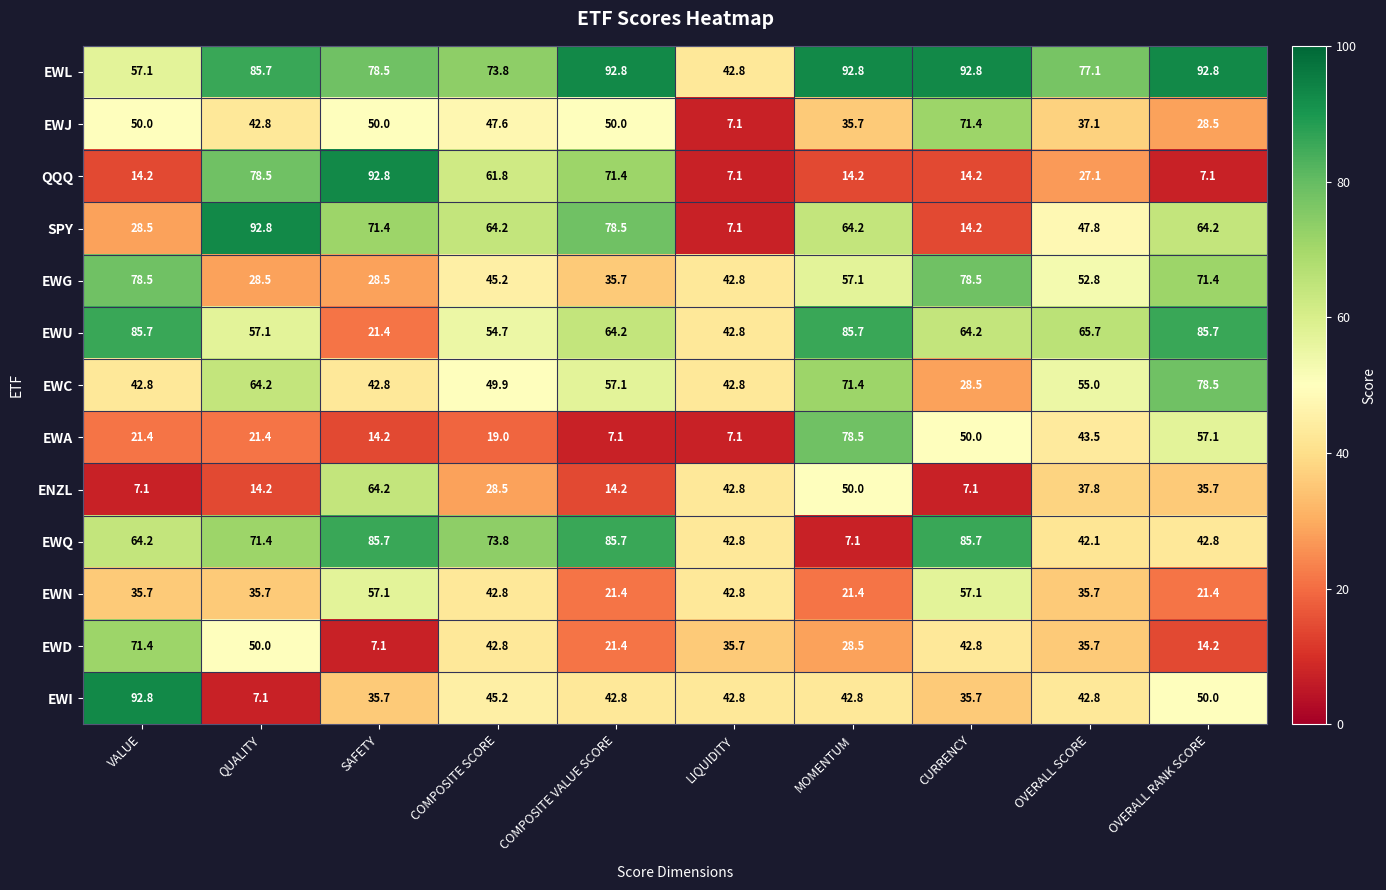

Where is SPY nearest to the value 49?

OVERALL SCORE